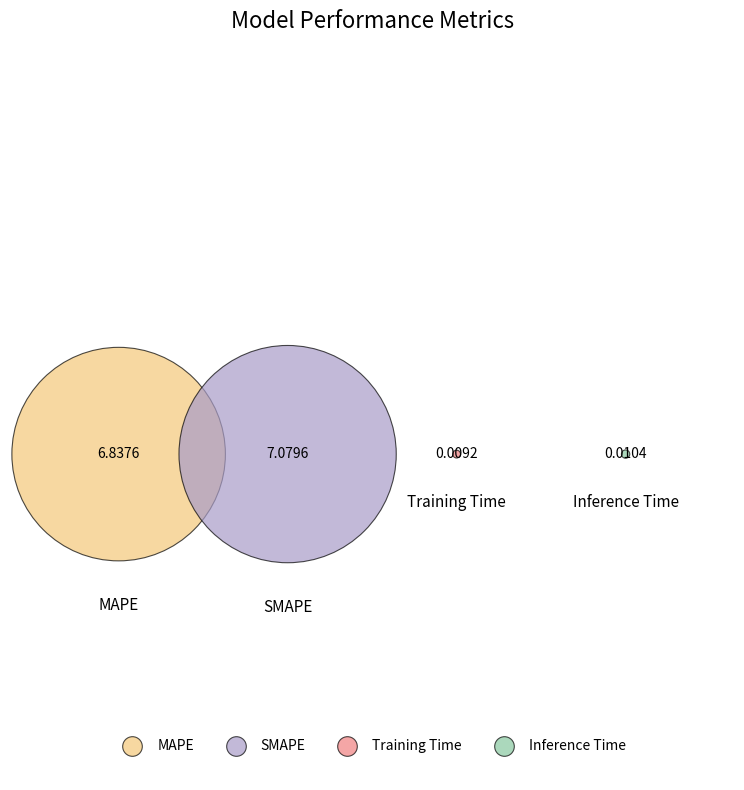

The Inference Time slice represents 1% of the pie. True or false?

False